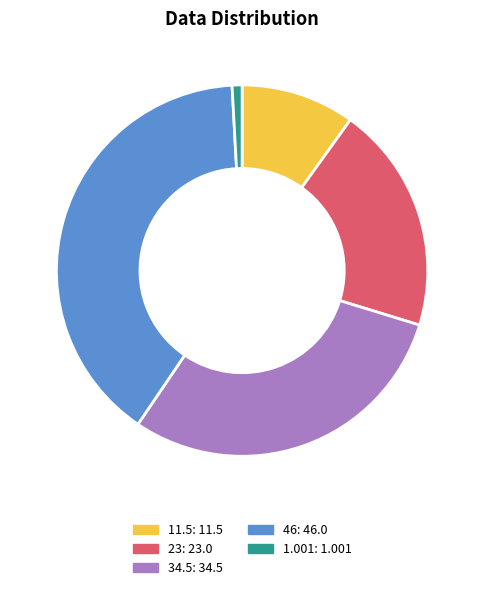

The 23 slice represents 20% of the pie. True or false?

True